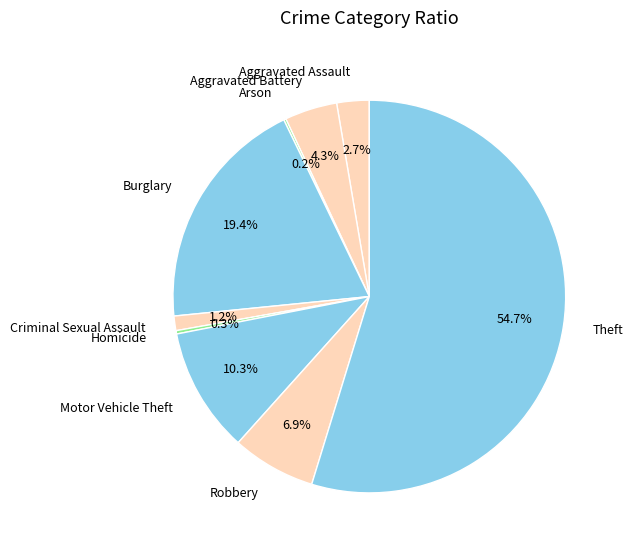

Which slice represents more than half of the pie?

Theft